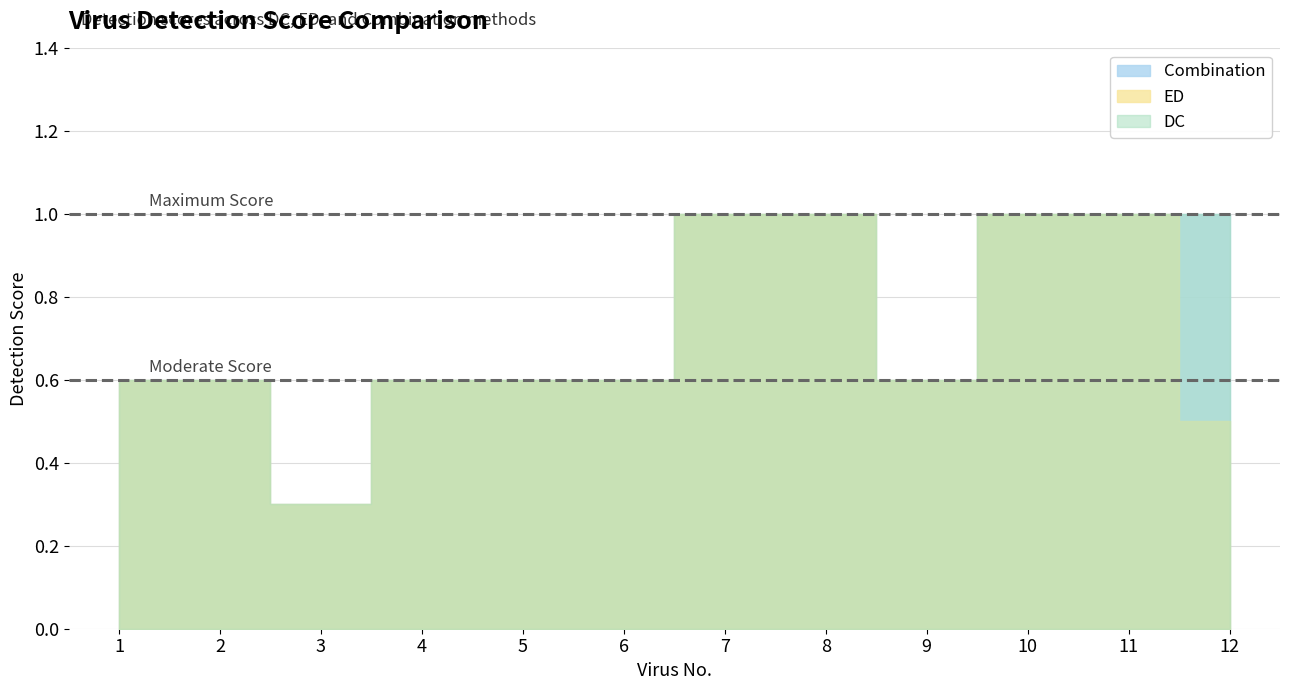

True or false: DC and Combination intersect in this chart.

False